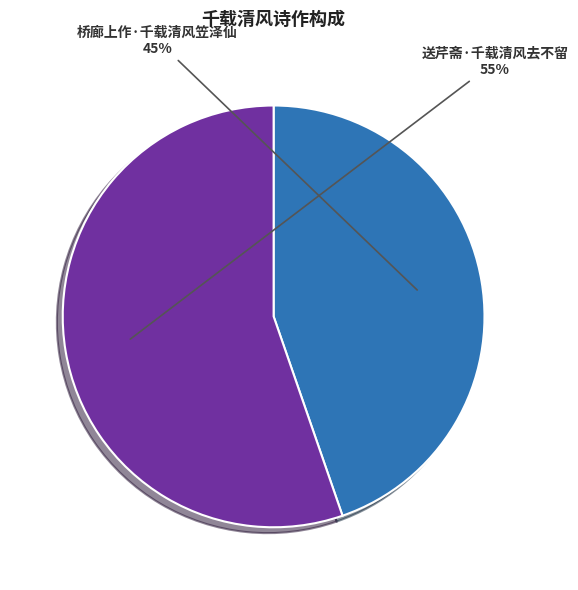

Does any single category account for the majority?

Yes